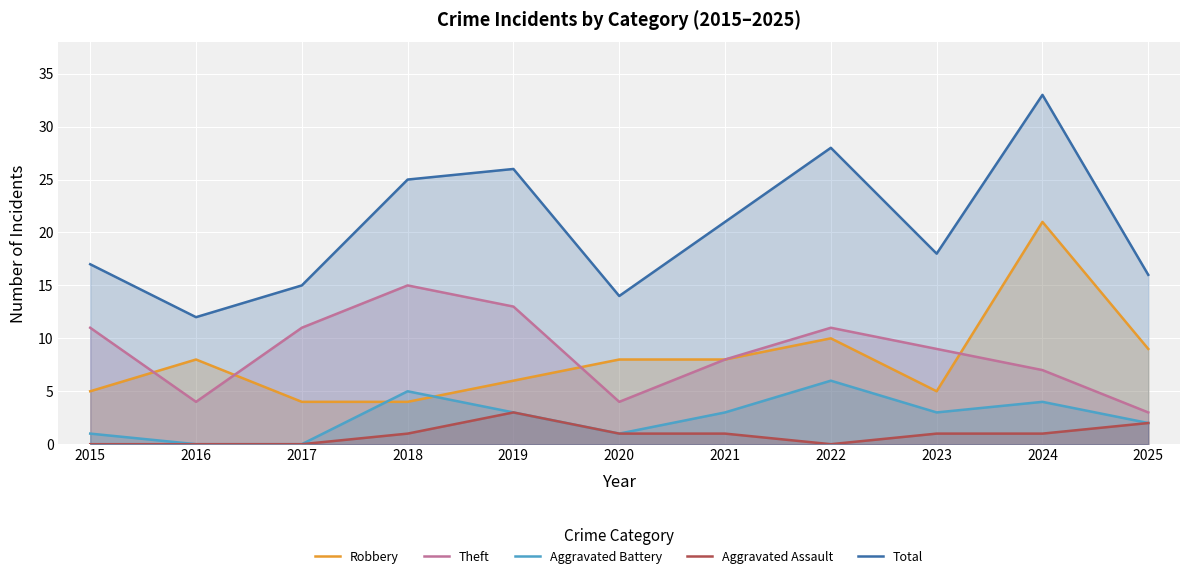

The value of Robbery at 2023 is 3. True or false?

False